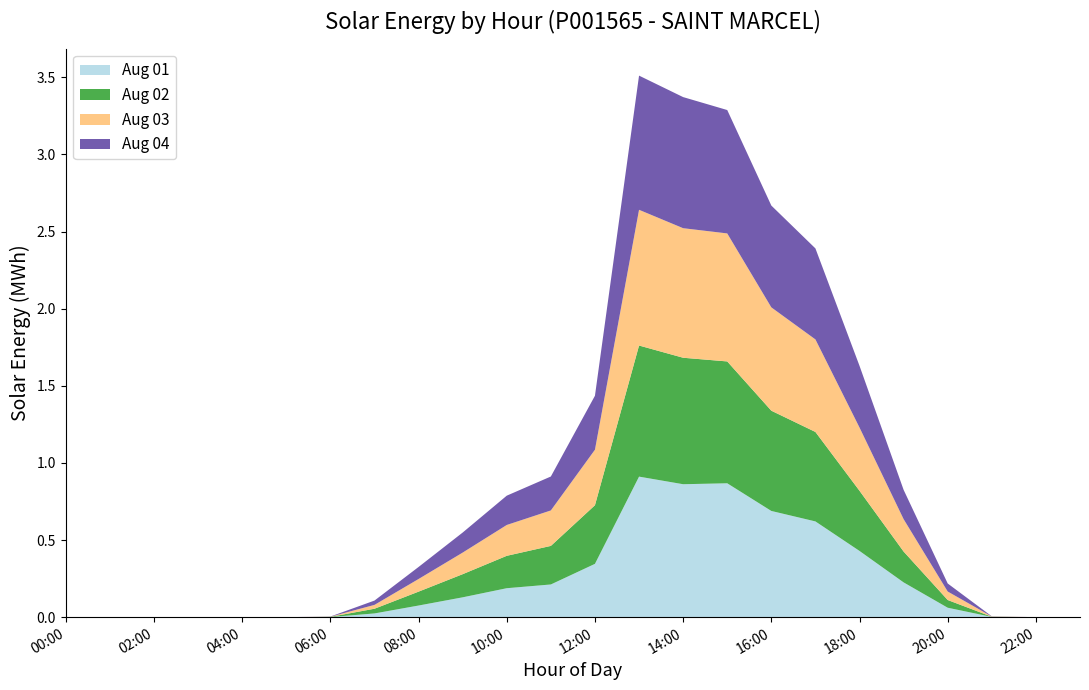

Reading left to right, list all the values displayed in this chart.

Aug 01: 0.0	0.0	0.0	0.0	0.0	0.0	0.0	0.0	0.1	0.1	0.2	0.2	0.3	0.9	0.9	0.9	0.7	0.6	0.4	0.2	0.1	0.0	0.0	0.0
Aug 02: 0.0	0.0	0.0	0.0	0.0	0.0	0.0	0.0	0.1	0.1	0.2	0.2	0.4	0.8	0.8	0.8	0.7	0.6	0.4	0.2	0.1	0.0	0.0	0.0
Aug 03: 0.0	0.0	0.0	0.0	0.0	0.0	0.0	0.0	0.1	0.1	0.2	0.2	0.4	0.9	0.8	0.8	0.7	0.6	0.4	0.2	0.1	0.0	0.0	0.0
Aug 04: 0.0	0.0	0.0	0.0	0.0	0.0	0.0	0.0	0.1	0.1	0.2	0.2	0.3	0.9	0.8	0.8	0.7	0.6	0.4	0.2	0.1	0.0	0.0	0.0